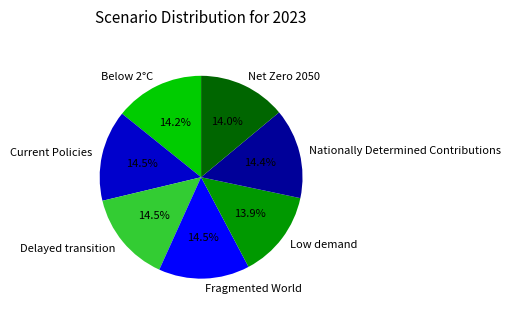

True or false: Current Policies accounts for 20% of the total.

False